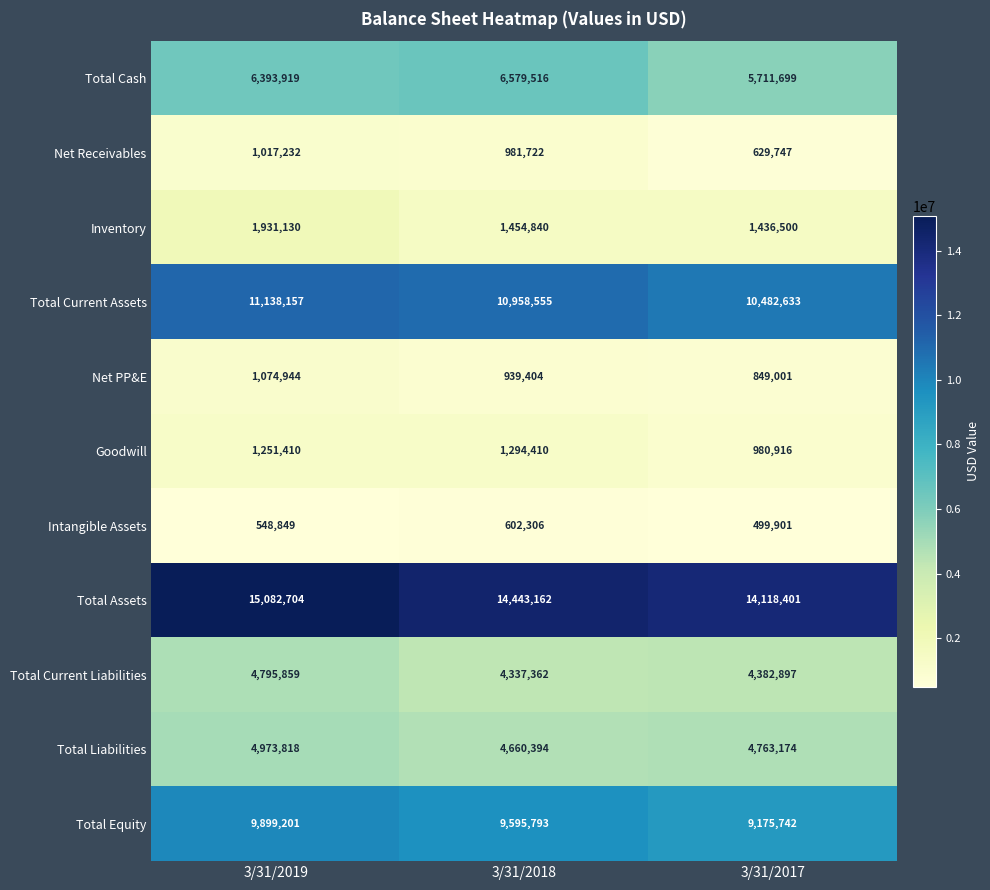

Which series has the widest spread of values?

Total Assets